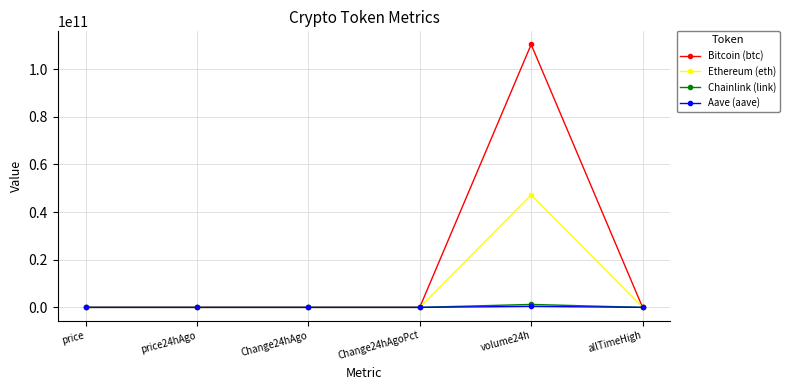

At which category is the sum across all series the highest?

volume24h